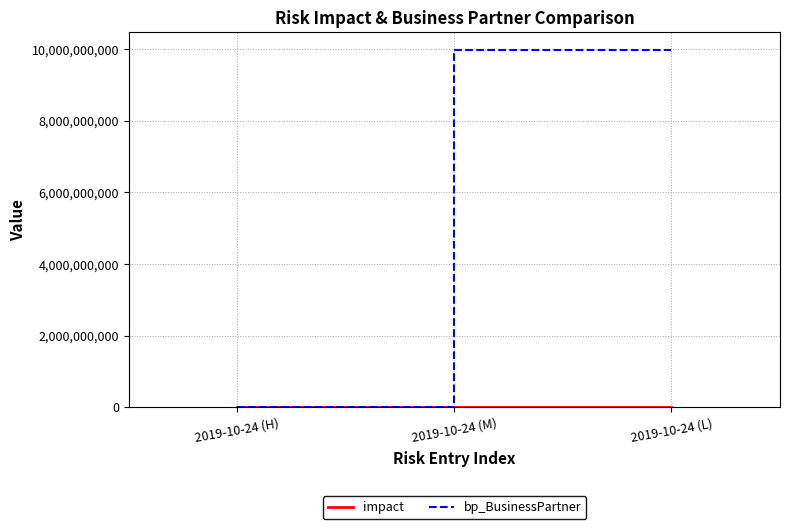

Which series has the widest spread of values?

bp_BusinessPartner